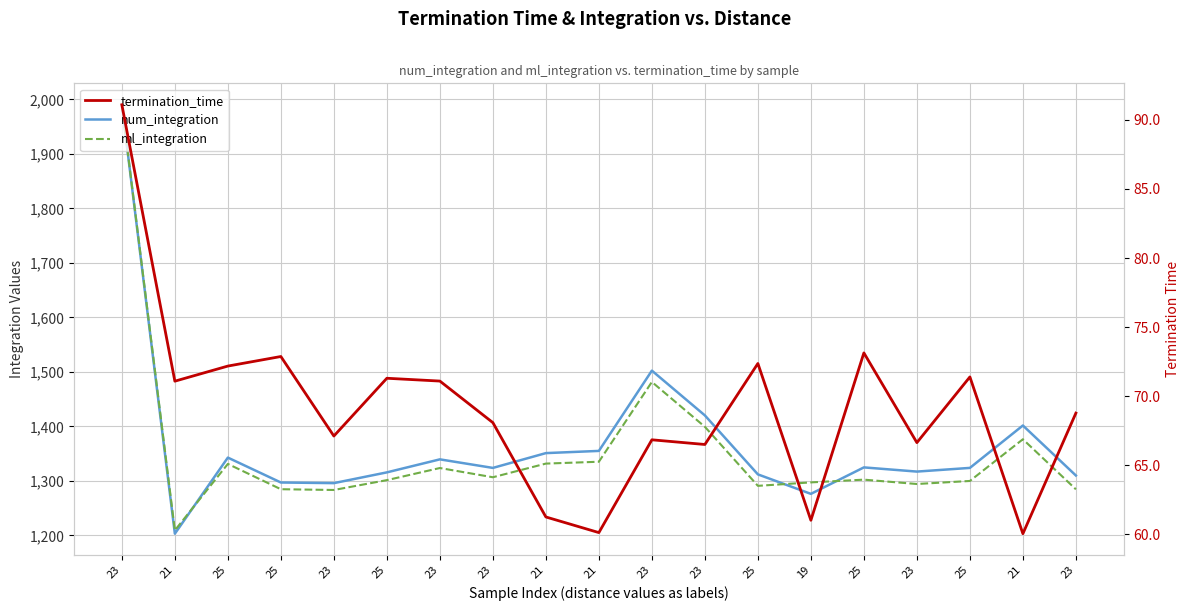

What is the average value of the ml_integration series?

1354.0